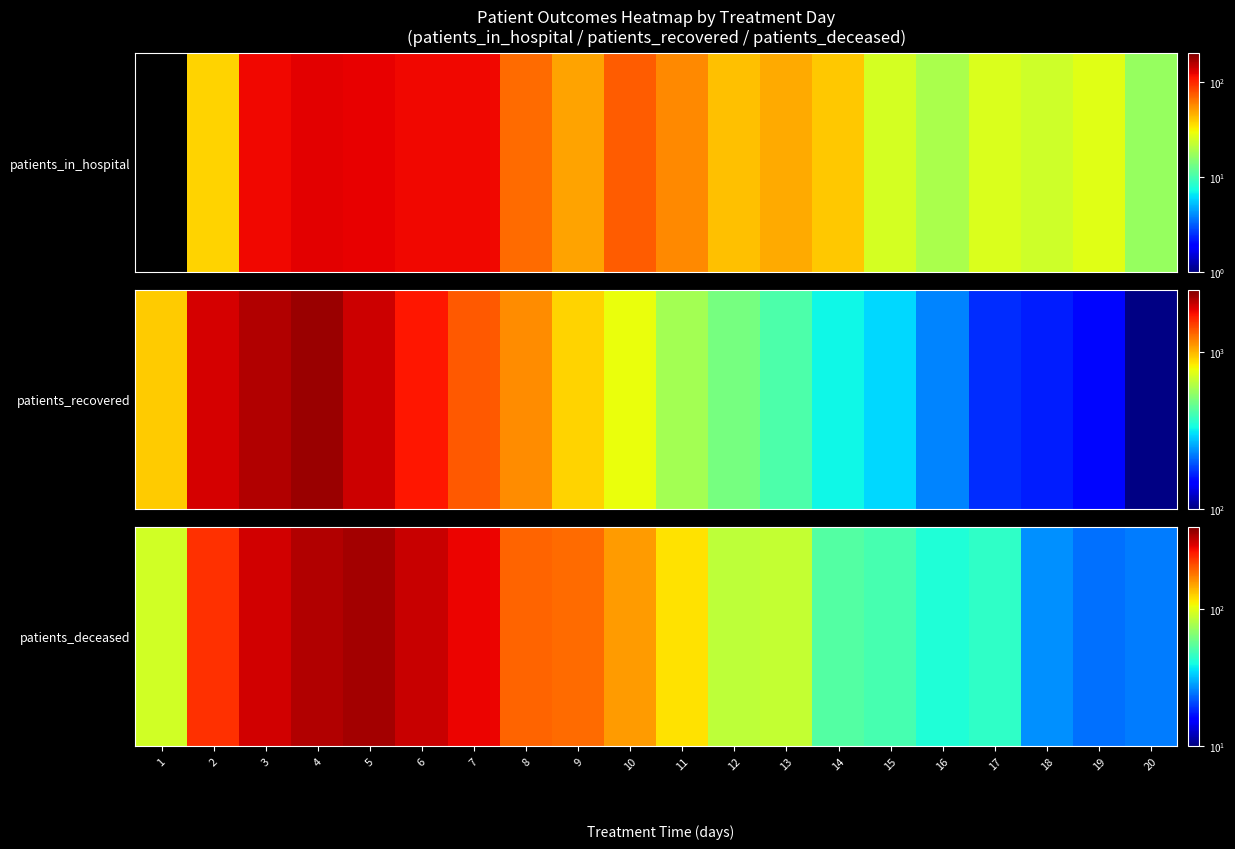

At which category does the chart reach its minimum across all series?

19